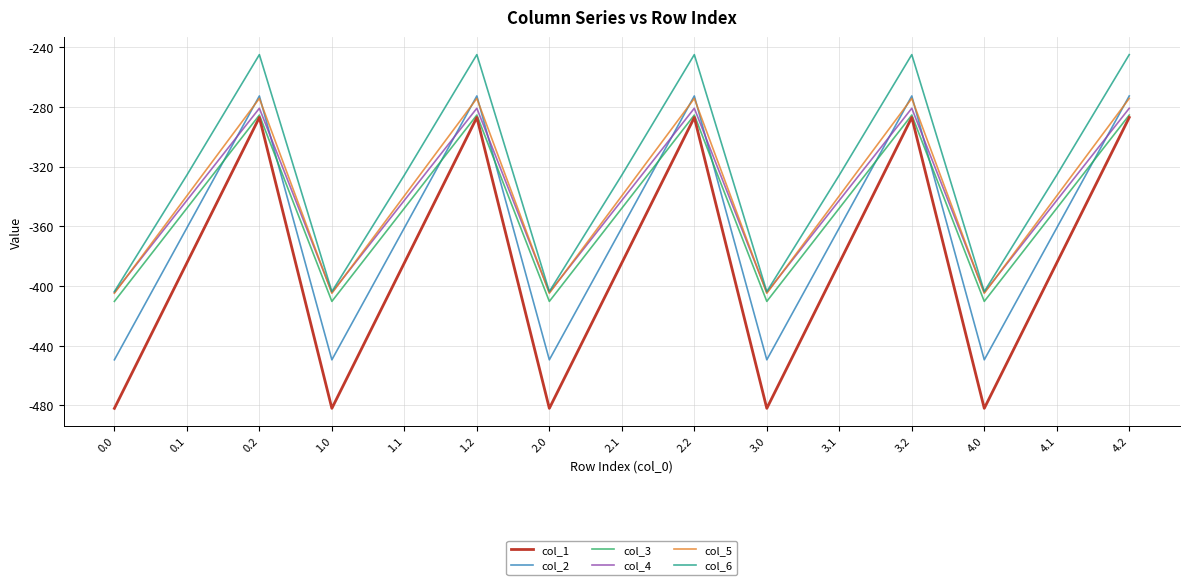

True or false: col_1 and col_5 cross at least once.

False